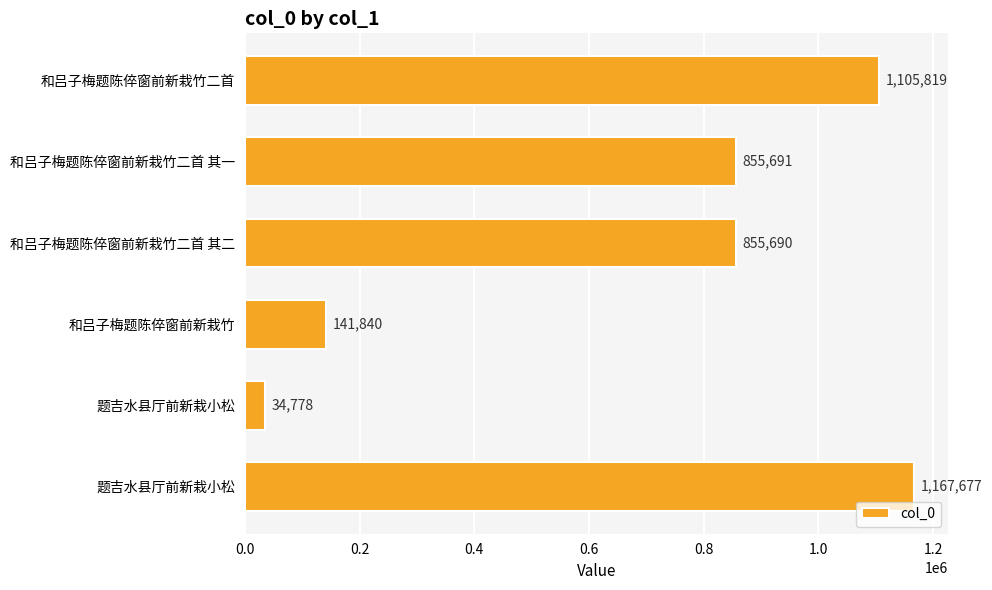

What is the greatest value displayed?

1167677